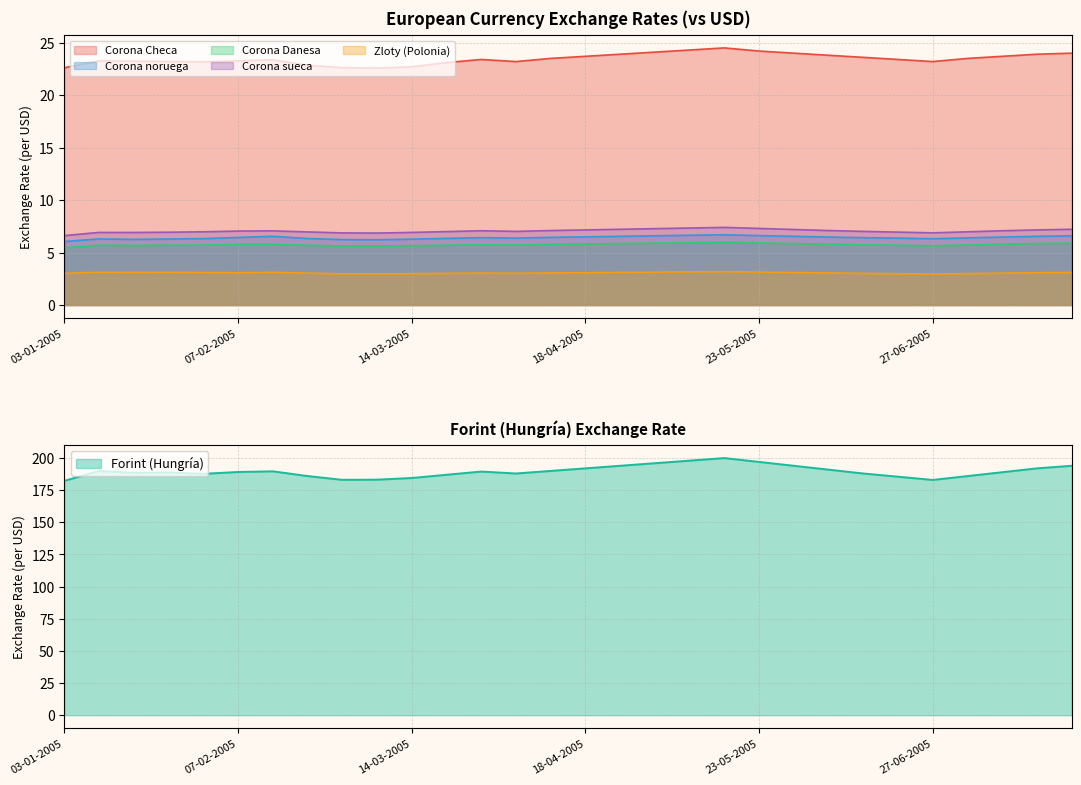

True or false: Corona sueca and Corona Checa cross at least once.

False